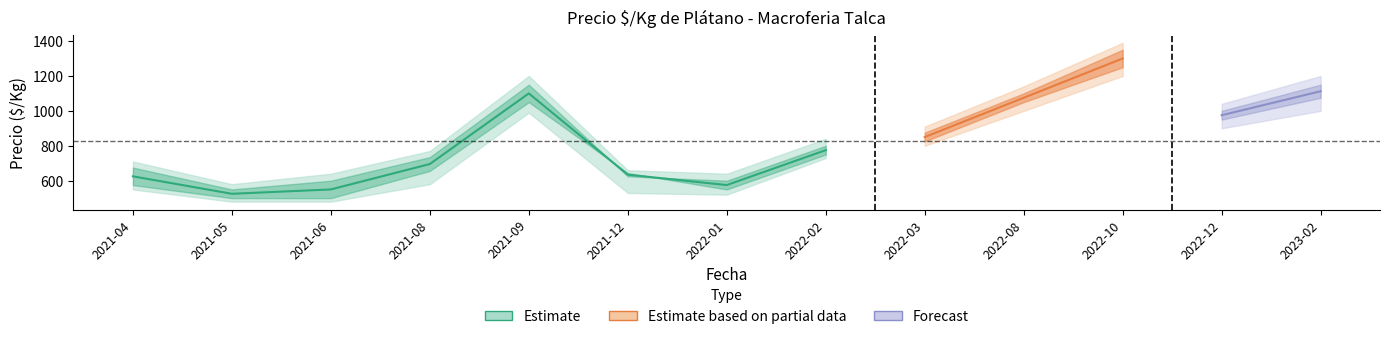

At which category does Primera_lower reach its first local peak?

2021-09